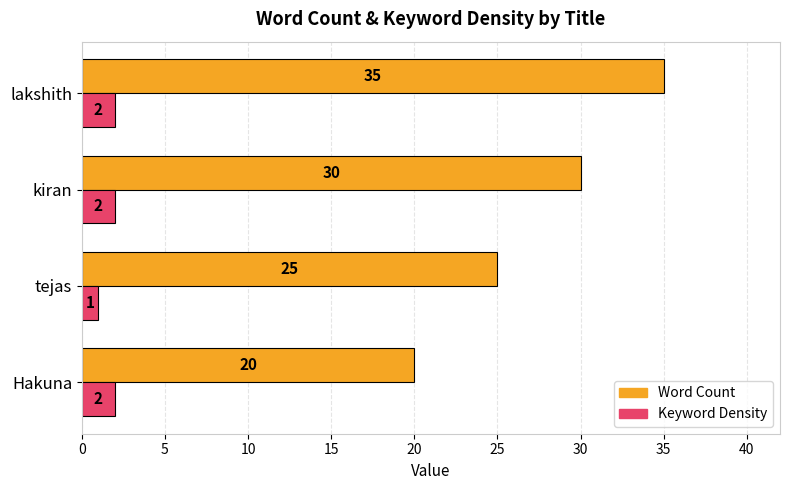

What is the spread (max minus min) of values at Hakuna?

18